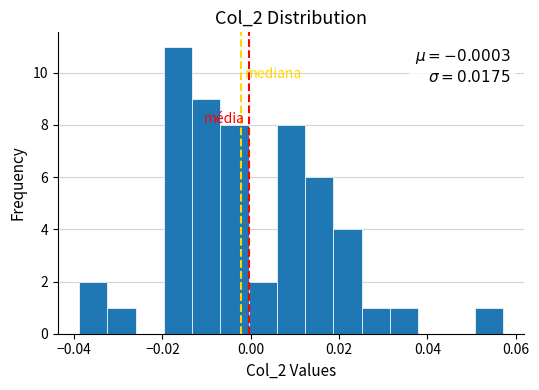

Around what value on the x-axis is the tallest bar? Give the approximate position of its centre, as read against the axis.

-0.016